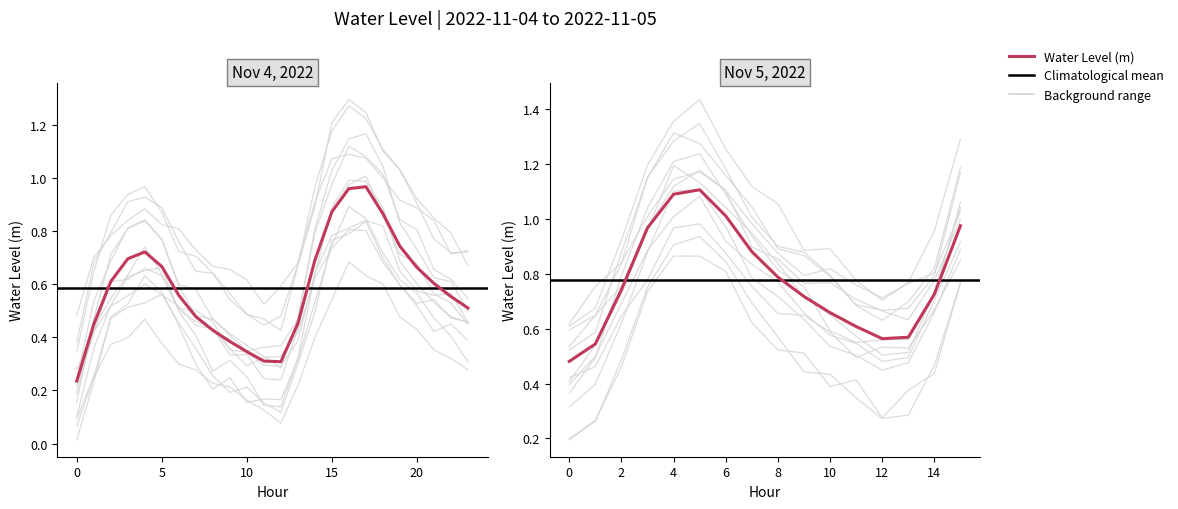

What is the value of the 20th point from the left?

0.7